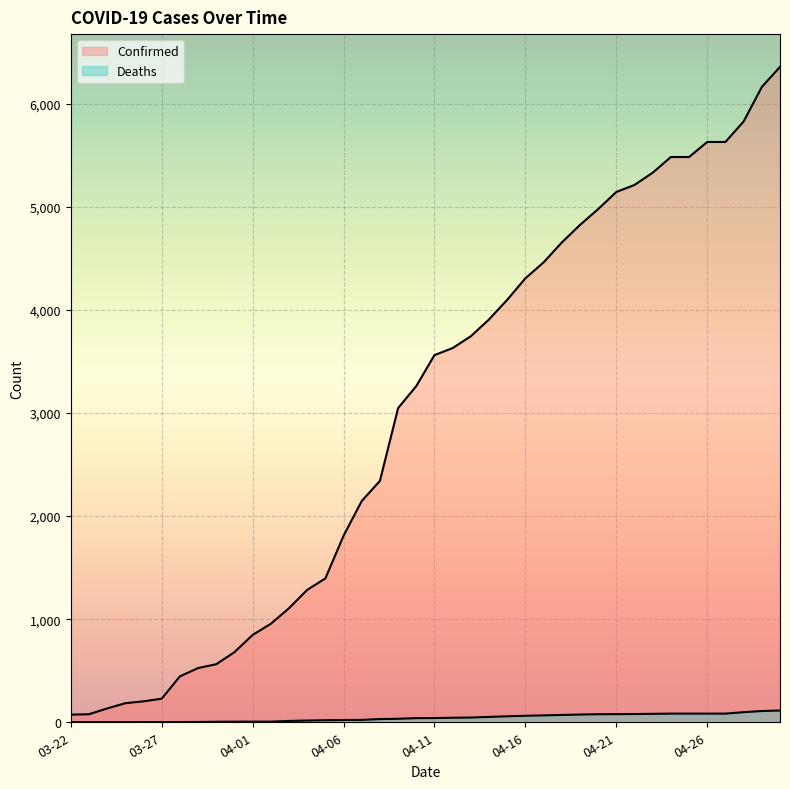

Does the chart display data point markers on the line(s)?

No